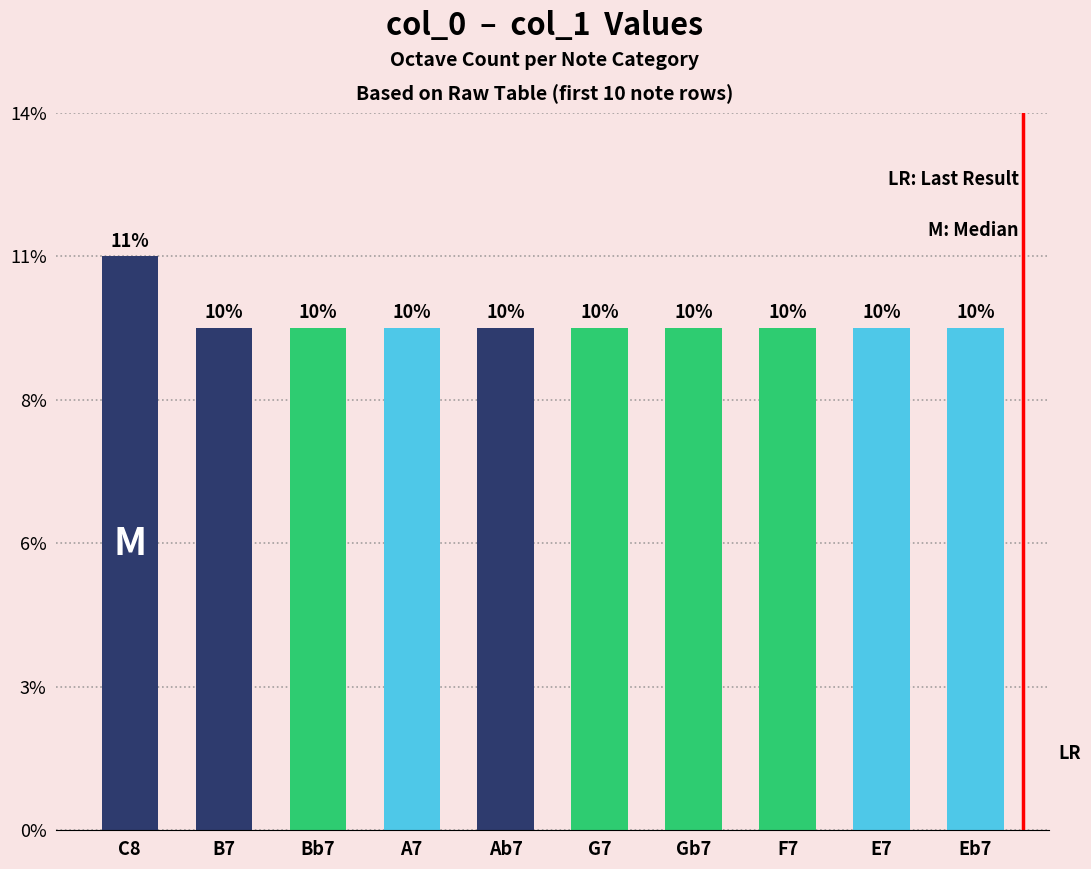

Does the chart contain any negative values?

No